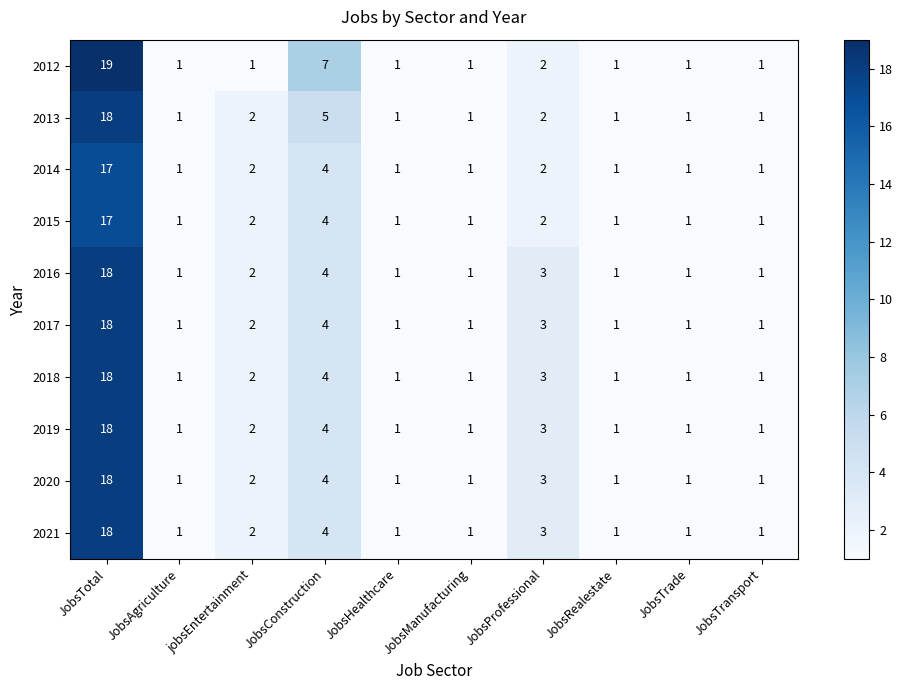

At which category does the chart reach its peak across all series?

JobsTotal